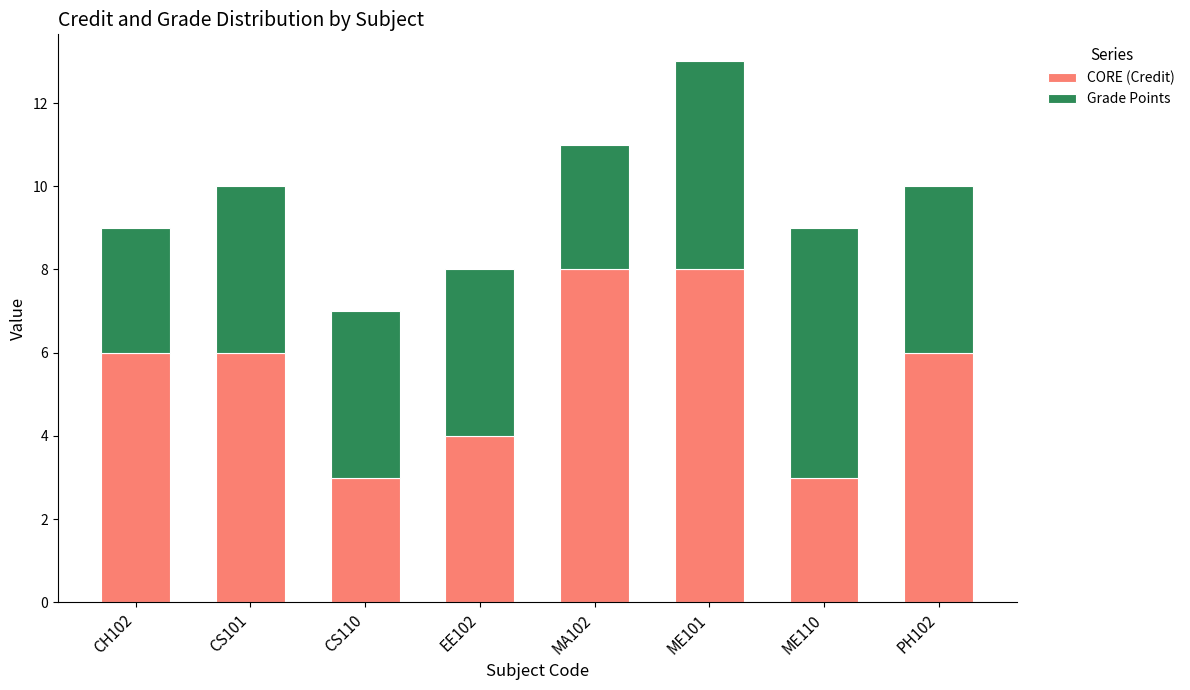

Reading left to right, transcribe the values for CORE (Credit).

CH102=6	CS101=6	CS110=3	EE102=4	MA102=8	ME101=8	ME110=3	PH102=6